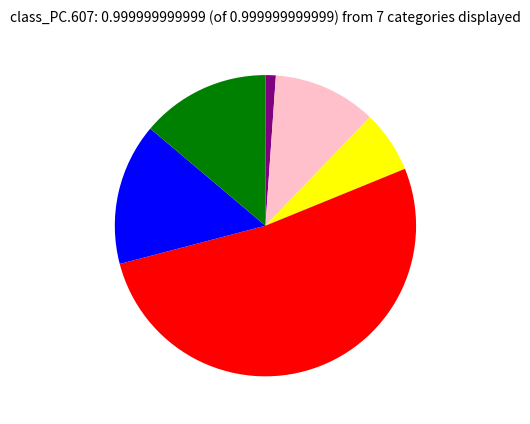

Is there any slice that represents more than half of the pie?

Yes